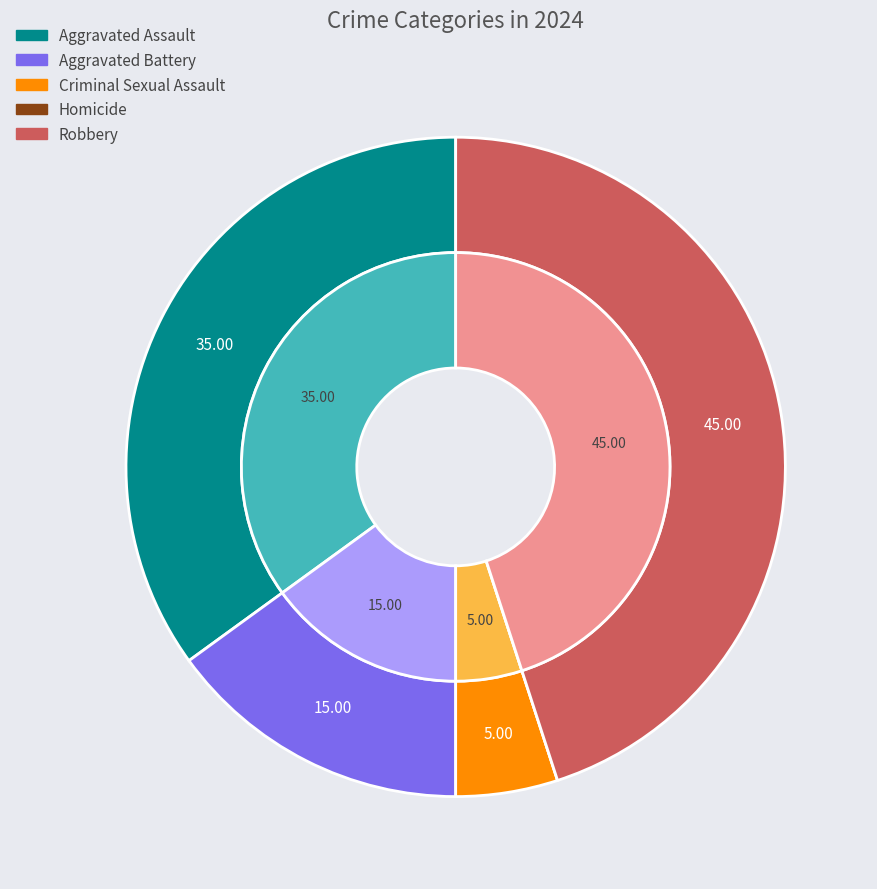

What percentage is the Robbery slice, to the nearest percent?

45%